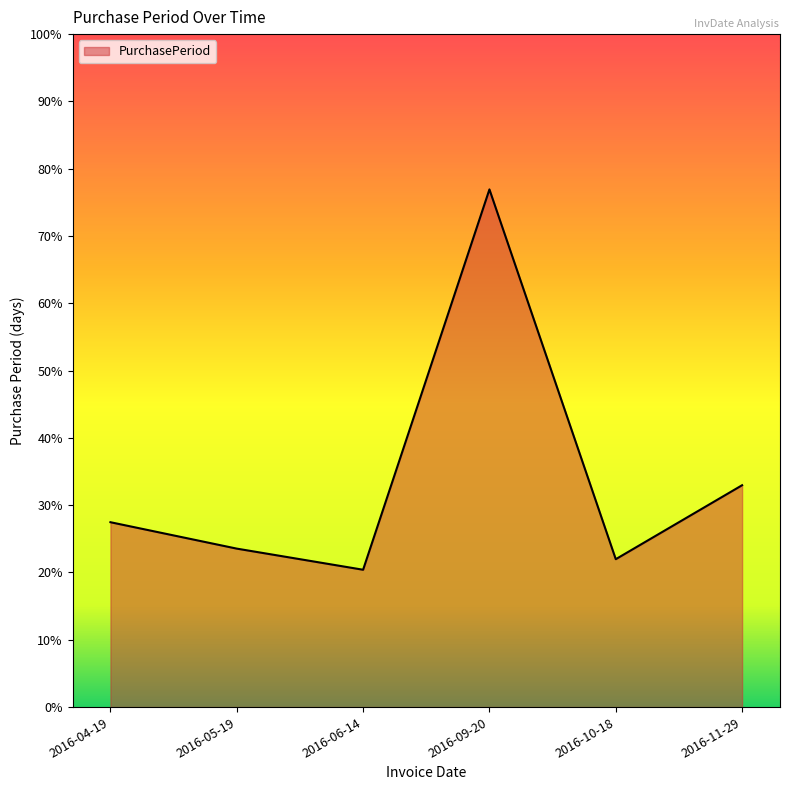

What is the label of the 4th point from the right?

2016-06-14